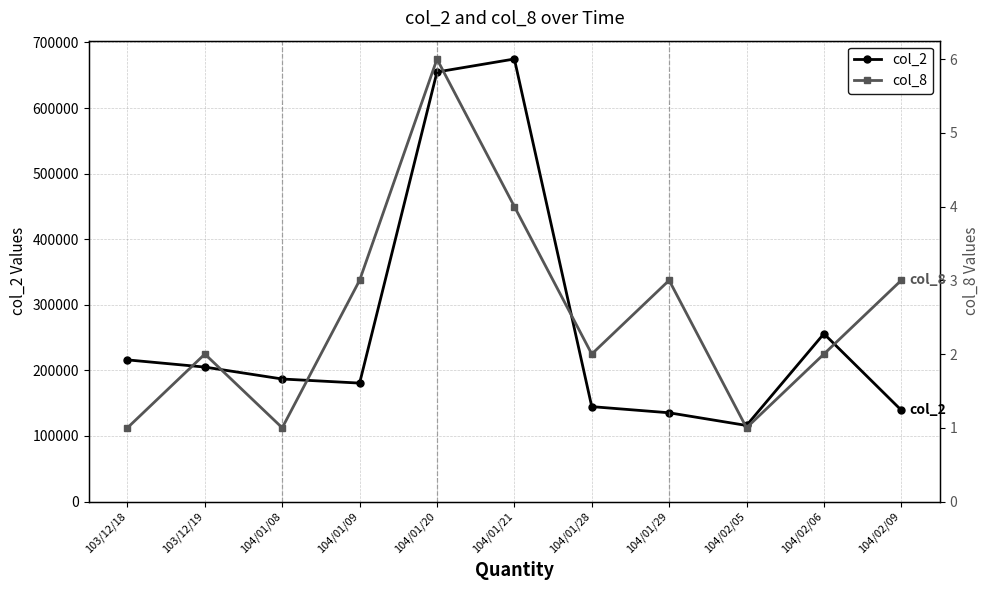

What are all the series names shown in the legend?

col_2, col_8